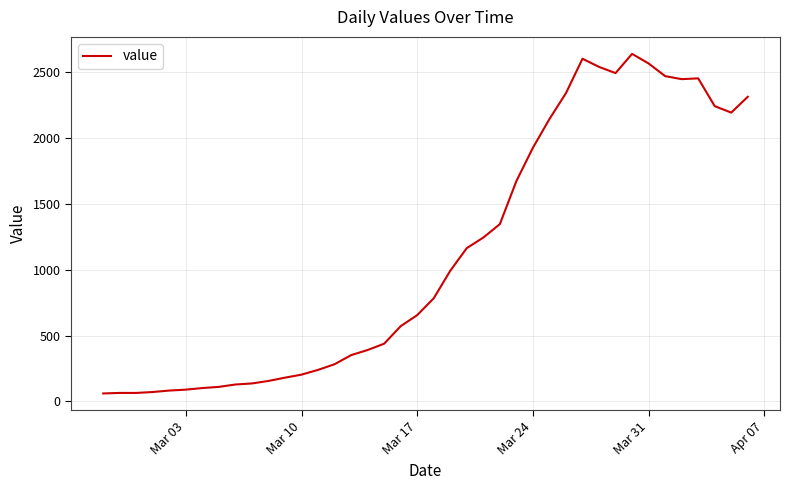

What is the greatest value displayed?

2640